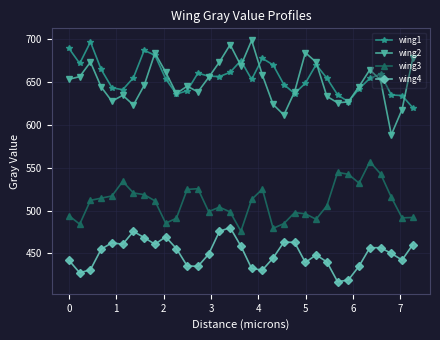

Which series has the widest spread of values?

wing2